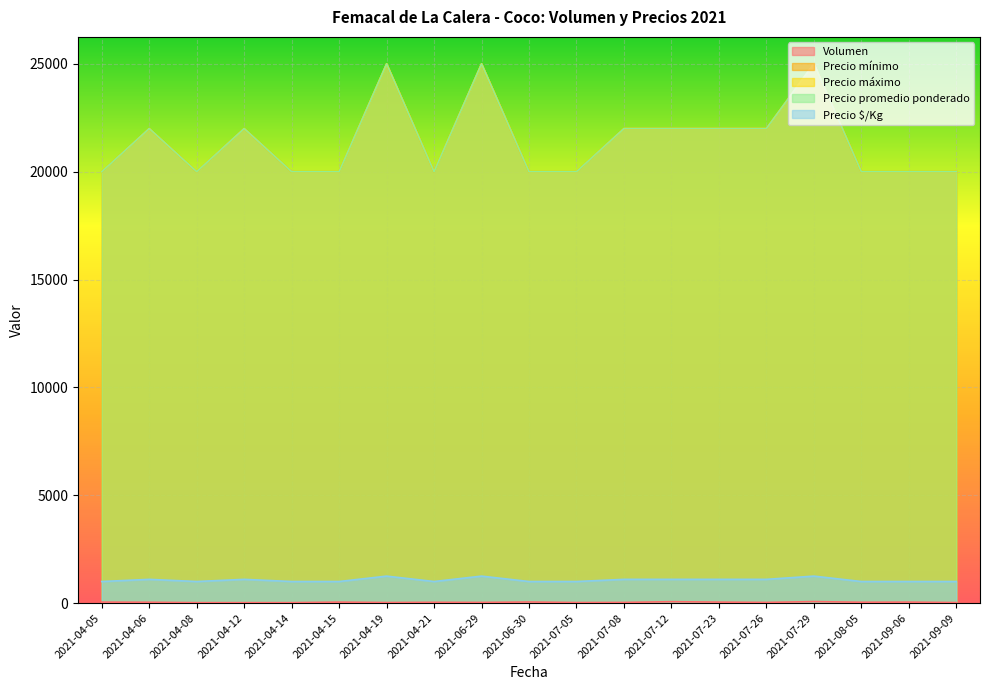

Reading right to left, transcribe all the data shown in this chart.

Volumen: 2021-09-09=24	2021-09-06=45	2021-08-05=38	2021-07-29=70	2021-07-26=30	2021-07-23=45	2021-07-12=65	2021-07-08=30	2021-07-05=25	2021-06-30=50	2021-06-29=30	2021-04-21=36	2021-04-19=25	2021-04-15=45	2021-04-14=20	2021-04-12=20	2021-04-08=20	2021-04-06=38	2021-04-05=45
Precio mínimo: 2021-09-09=20000	2021-09-06=20000	2021-08-05=20000	2021-07-29=25000	2021-07-26=22000	2021-07-23=22000	2021-07-12=22000	2021-07-08=22000	2021-07-05=20000	2021-06-30=20000	2021-06-29=25000	2021-04-21=20000	2021-04-19=25000	2021-04-15=20000	2021-04-14=20000	2021-04-12=22000	2021-04-08=20000	2021-04-06=22000	2021-04-05=20000
Precio máximo: 2021-09-09=20000	2021-09-06=20000	2021-08-05=20000	2021-07-29=25000	2021-07-26=22000	2021-07-23=22000	2021-07-12=22000	2021-07-08=22000	2021-07-05=20000	2021-06-30=20000	2021-06-29=25000	2021-04-21=20000	2021-04-19=25000	2021-04-15=20000	2021-04-14=20000	2021-04-12=22000	2021-04-08=20000	2021-04-06=22000	2021-04-05=20000
Precio promedio ponderado: 2021-09-09=20000	2021-09-06=20000	2021-08-05=20000	2021-07-29=25000	2021-07-26=22000	2021-07-23=22000	2021-07-12=22000	2021-07-08=22000	2021-07-05=20000	2021-06-30=20000	2021-06-29=25000	2021-04-21=20000	2021-04-19=25000	2021-04-15=20000	2021-04-14=20000	2021-04-12=22000	2021-04-08=20000	2021-04-06=22000	2021-04-05=20000
Precio $/Kg: 2021-09-09=1000	2021-09-06=1000	2021-08-05=1000	2021-07-29=1250	2021-07-26=1100	2021-07-23=1100	2021-07-12=1100	2021-07-08=1100	2021-07-05=1000	2021-06-30=1000	2021-06-29=1250	2021-04-21=1000	2021-04-19=1250	2021-04-15=1000	2021-04-14=1000	2021-04-12=1100	2021-04-08=1000	2021-04-06=1100	2021-04-05=1000